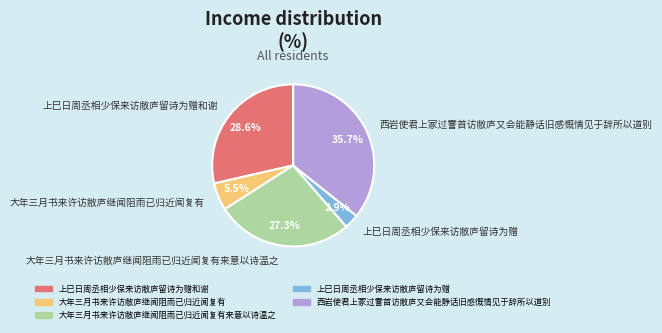

To the nearest percent, what portion does 上巳日周丞相少保来访敝庐留诗为赠和谢 represent?

29%